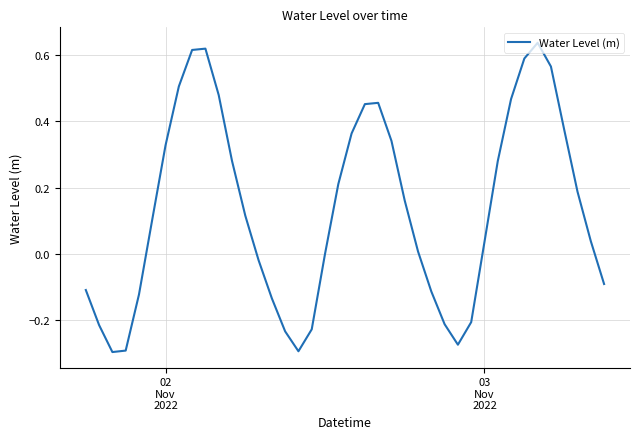

What is the difference between the maximum and minimum values?

0.9